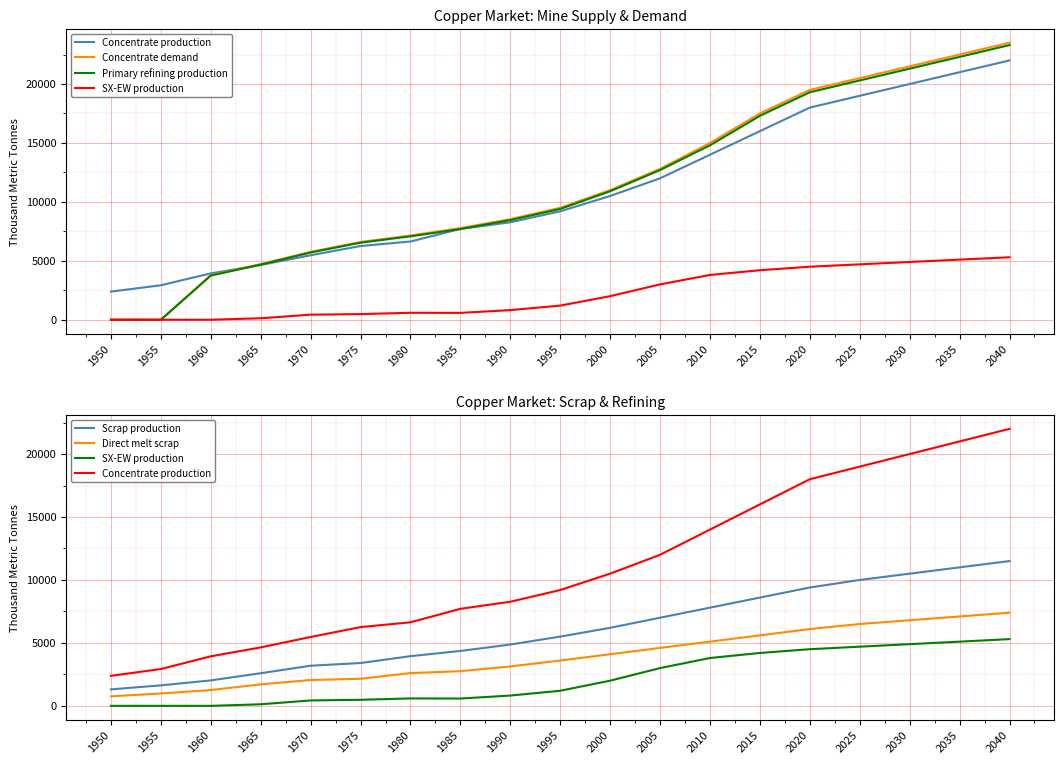

What is the value of the Direct melt scrap point at the 16th from the left?

6500.0